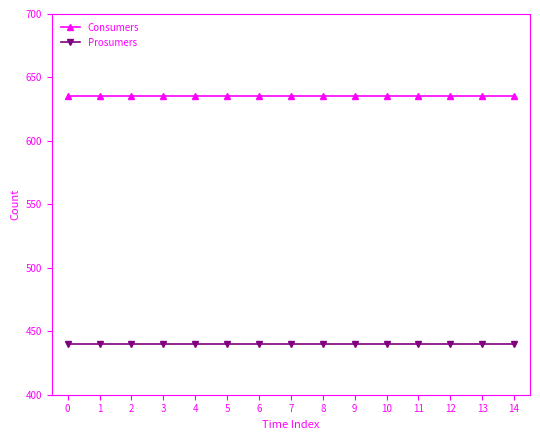

What is the value of the Prosumers point at the 1st from the left?

440